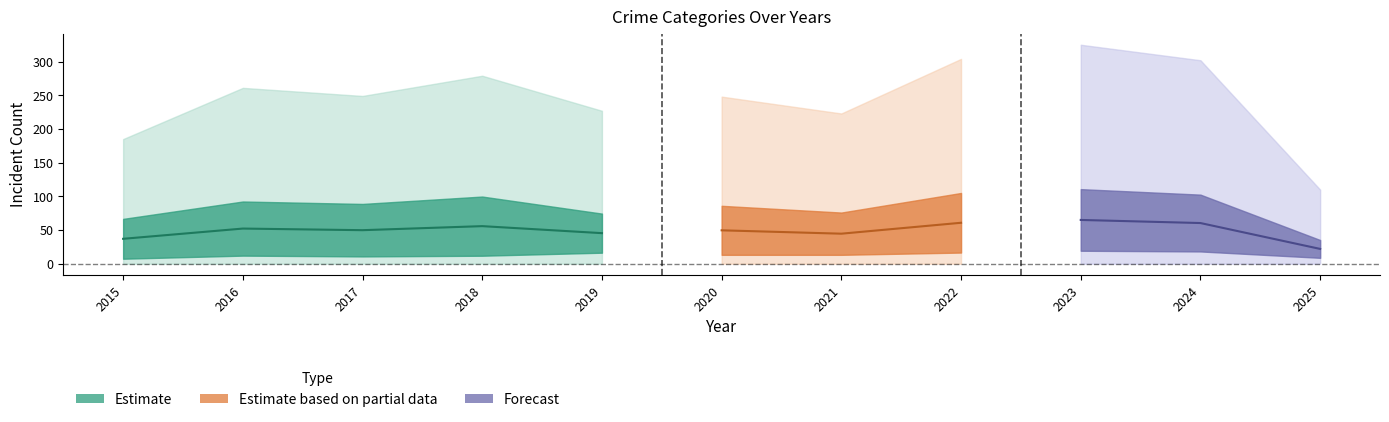

The value of Robbery at 2017 is 184. True or false?

False